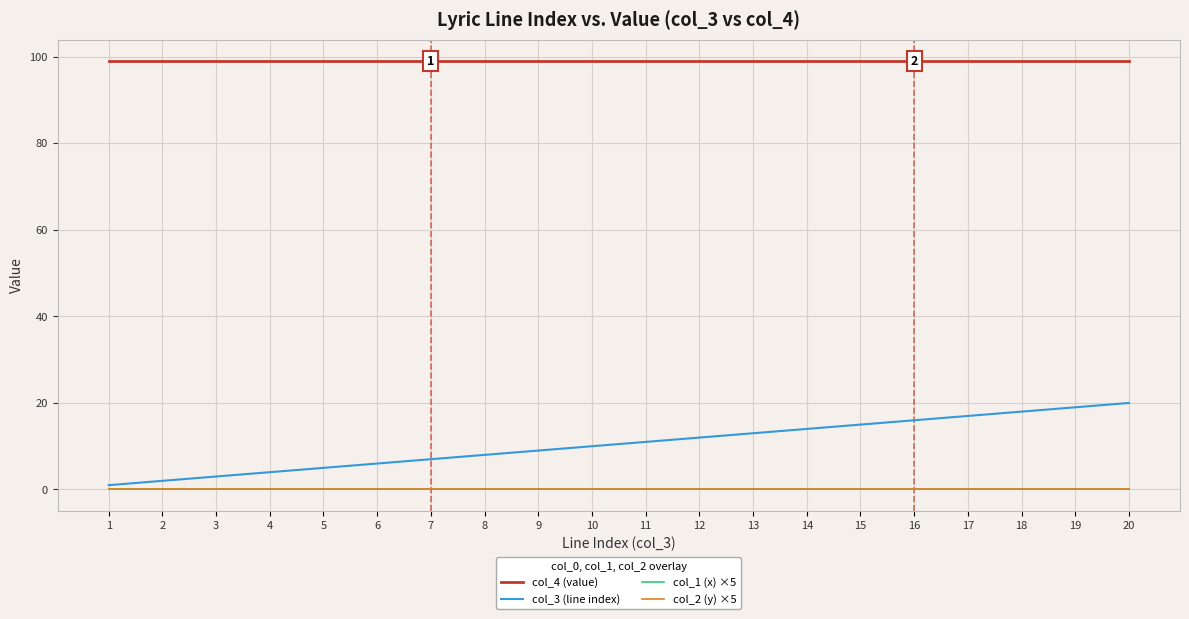

What is the maximum value for col_3 (line index)?

20